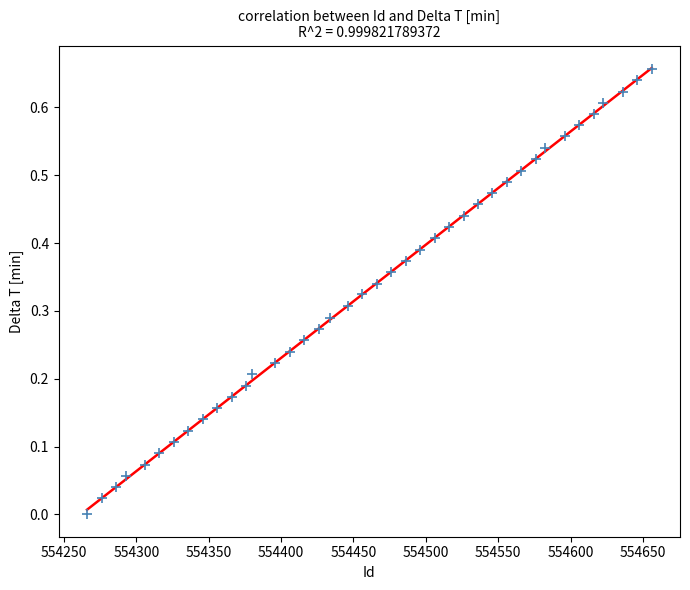

What is the range of X values (max minus min)?

390.0